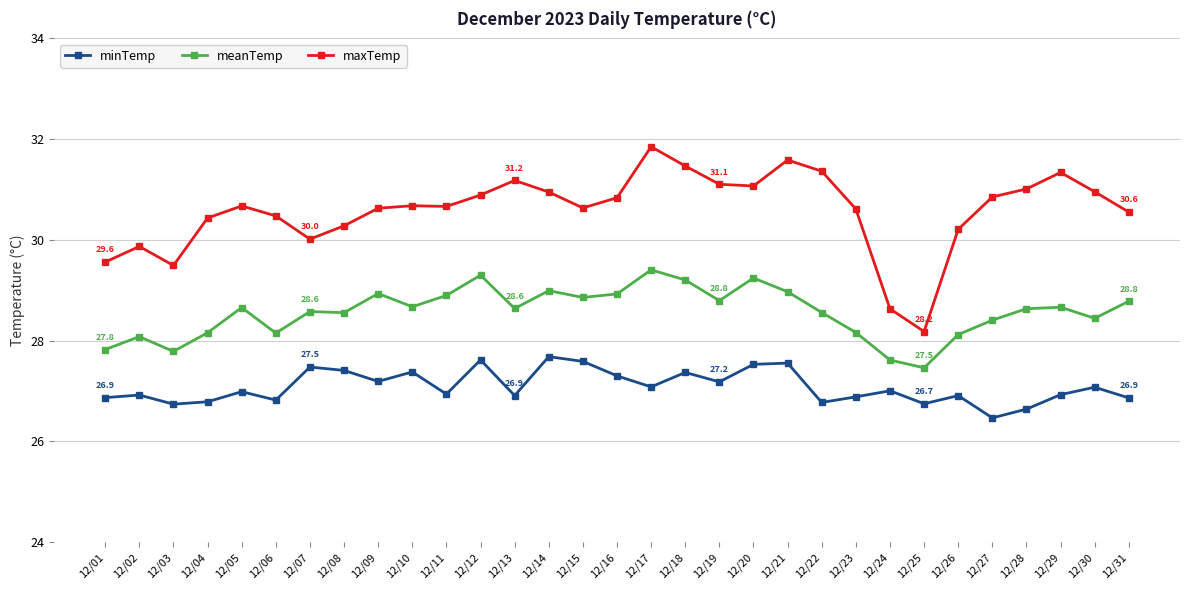

True or false: maxTemp and meanTemp cross at least once.

False